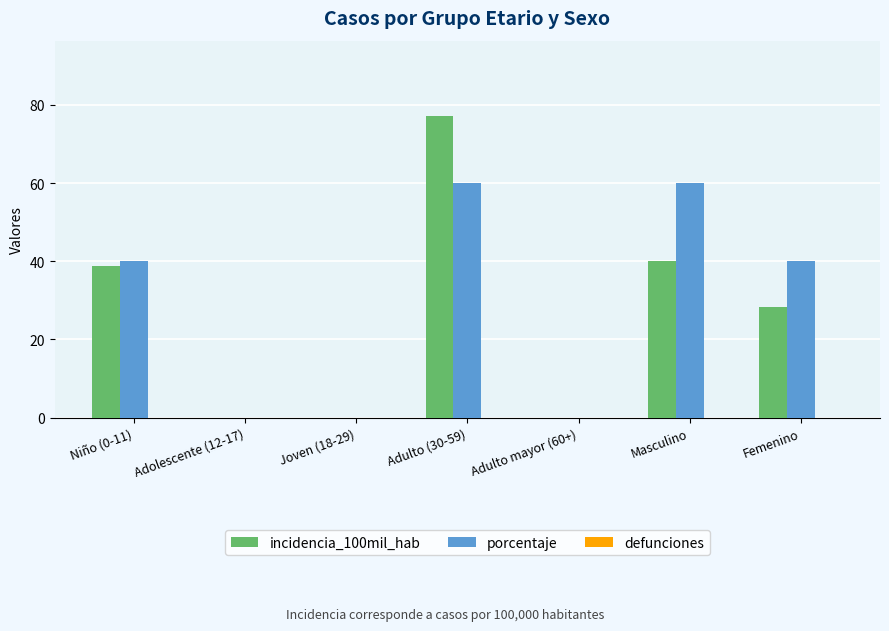

What is the maximum value shown in the chart?

77.1